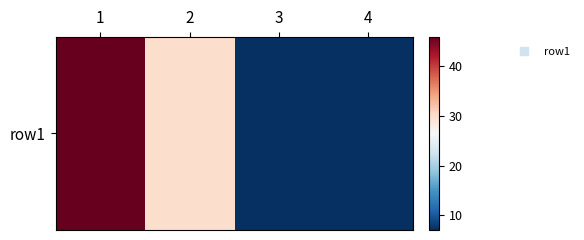

How many series are shown in this chart?

1